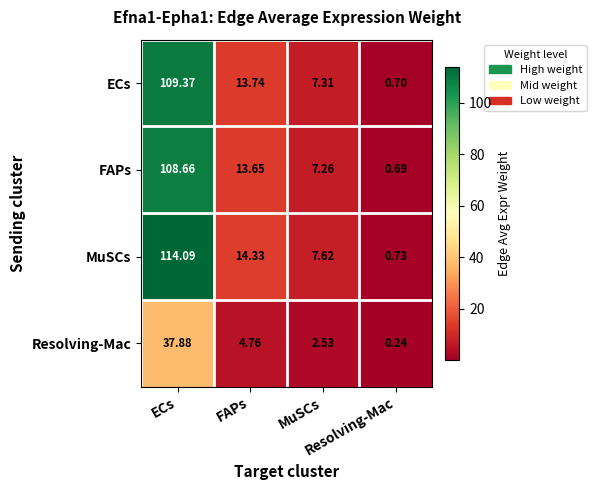

How many data points does each series have?

4